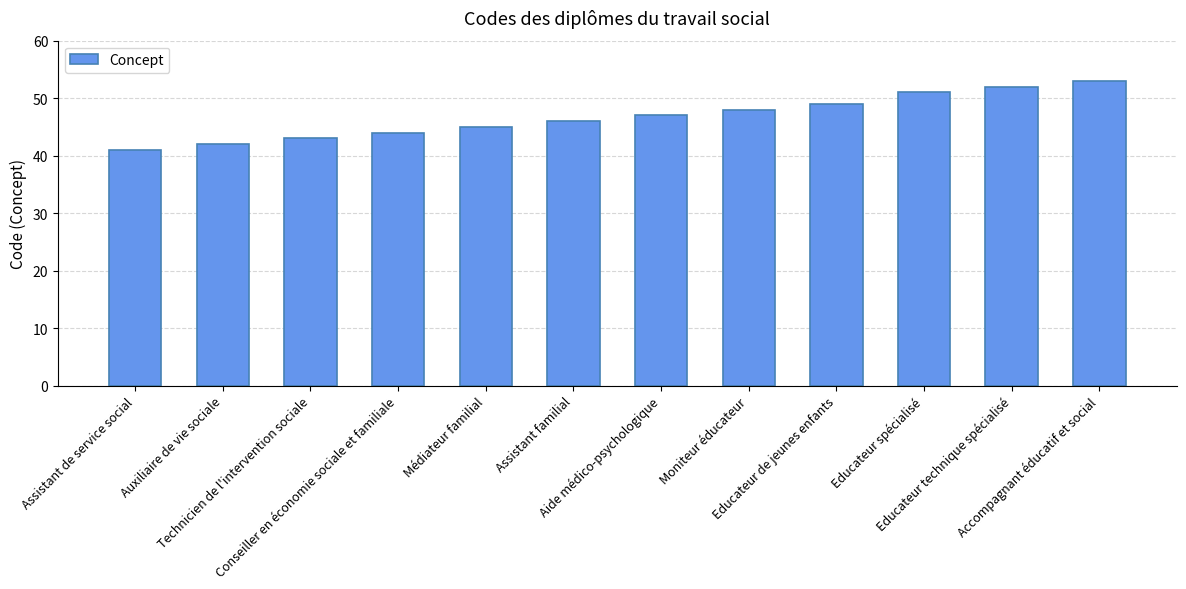

Reading left to right, extract all data points from this chart.

Assistant de service social=41	Auxiliaire de vie sociale=42	Technicien de l'intervention sociale=43	Conseiller en économie sociale et familiale=44	Médiateur familial=45	Assistant familial=46	Aide médico-psychologique=47	Moniteur éducateur=48	Educateur de jeunes enfants=49	Educateur spécialisé=51	Educateur technique spécialisé=52	Accompagnant éducatif et social=53